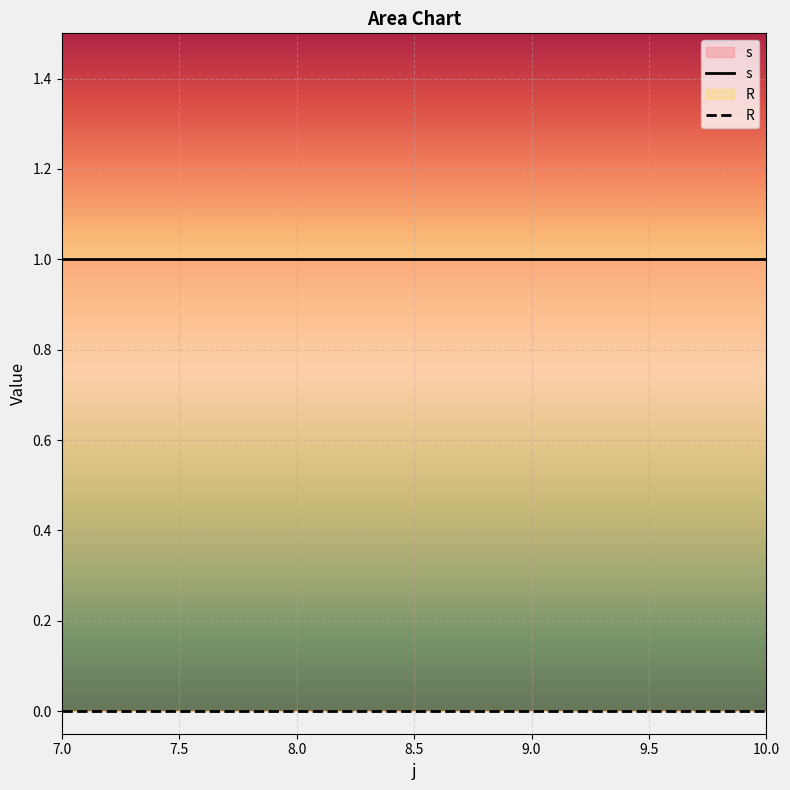

What position from the right is 7.0?

4